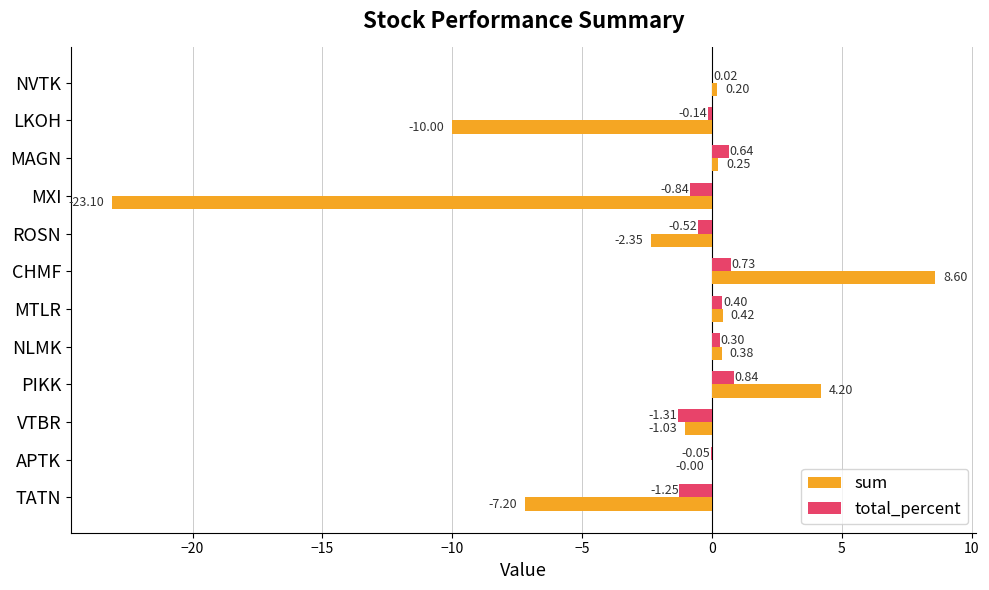

Which series changed the most between VTBR and TATN?

sum